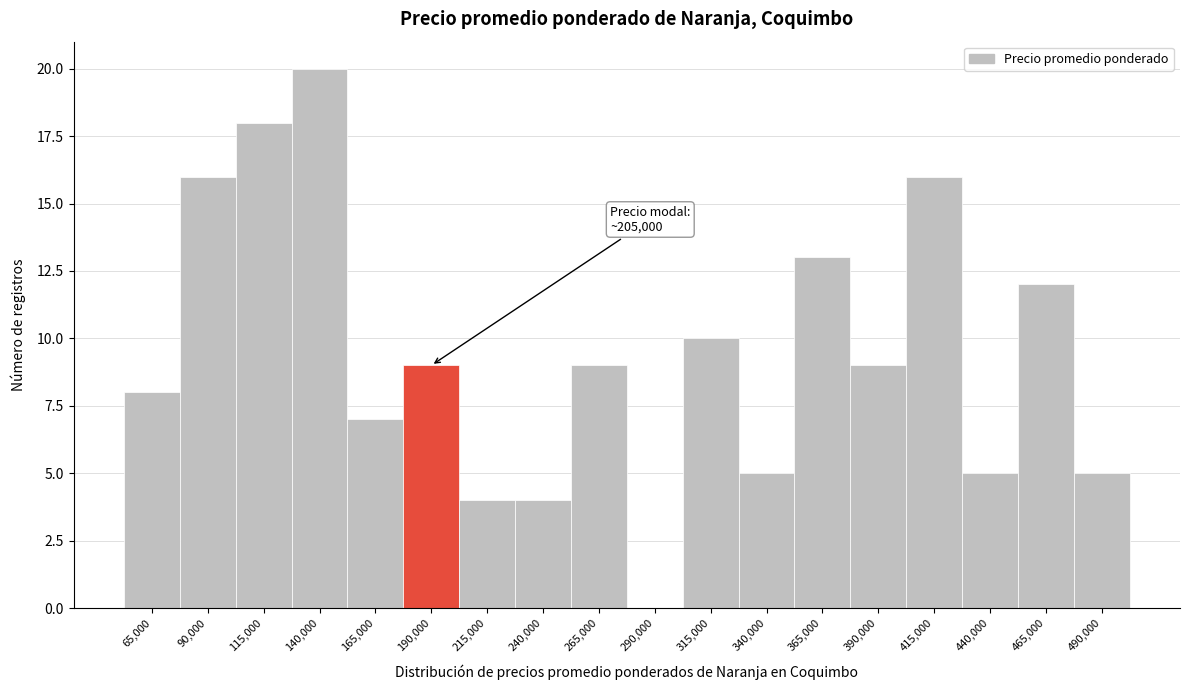

Reading right to left, list all the values displayed in this chart.

490,000=5	465,000=12	440,000=5	415,000=16	390,000=9	365,000=13	340,000=5	315,000=10	290,000=0	265,000=9	240,000=4	215,000=4	190,000=9	165,000=7	140,000=20	115,000=18	90,000=16	65,000=8